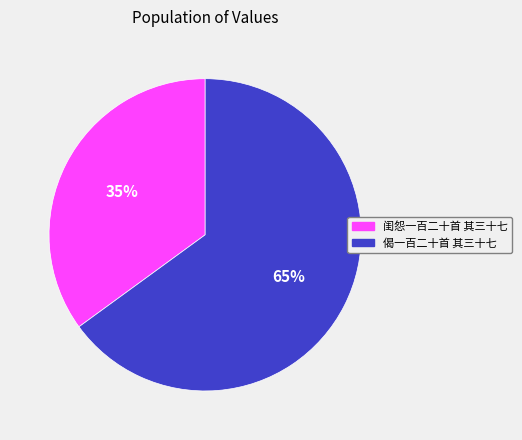

What percentage is the 闺怨一百二十首 其三十七 slice, to the nearest percent?

35%